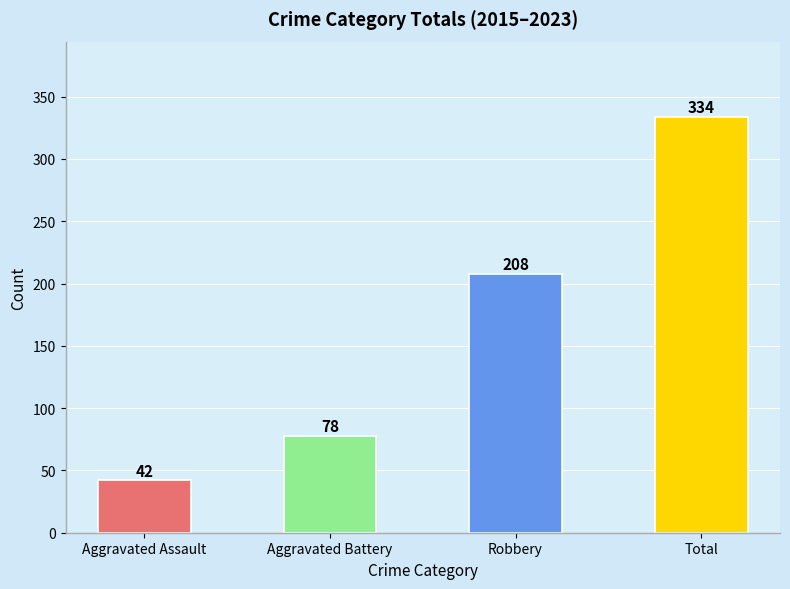

What is the smallest value displayed?

42